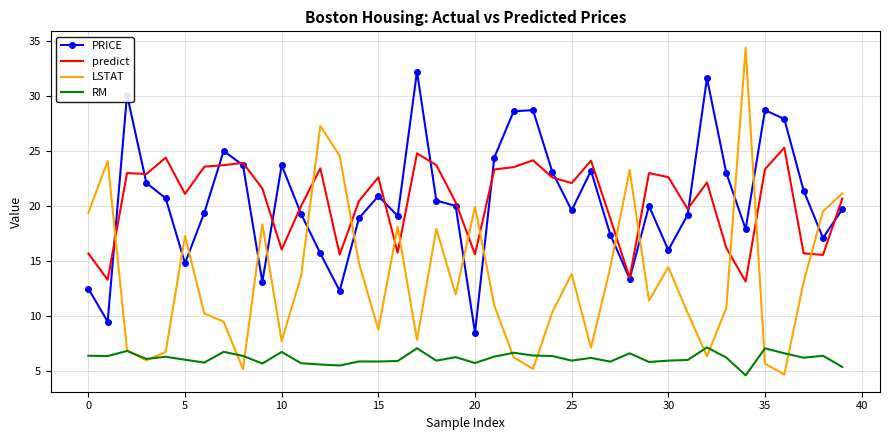

True or false: RM and predict cross at least once.

False